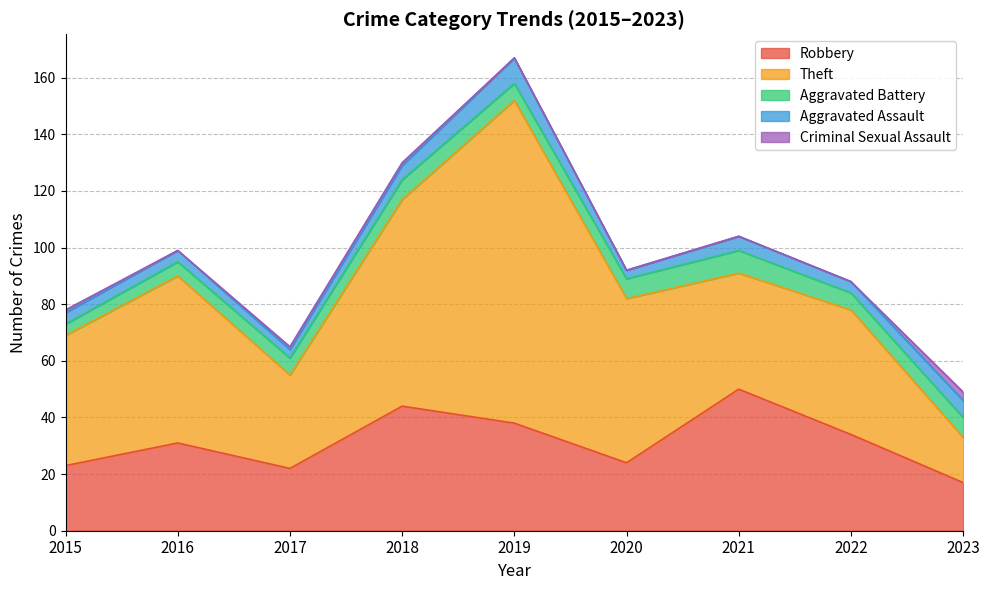

What are all the series names shown in the legend?

Robbery, Theft, Aggravated Battery, Aggravated Assault, Criminal Sexual Assault